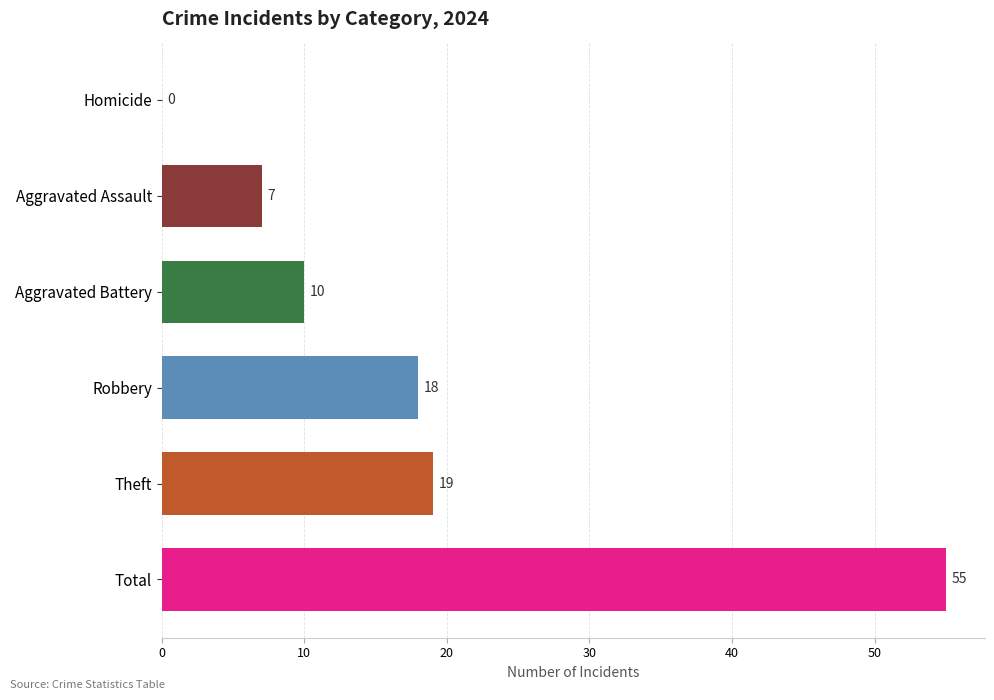

The value at Aggravated Battery is 10. True or false?

True